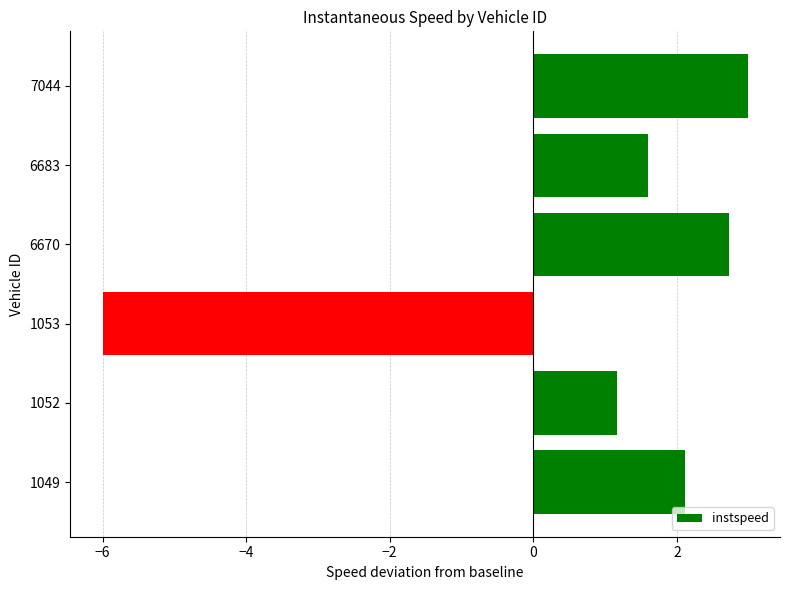

What is the difference between the maximum and second lowest values?

1.8